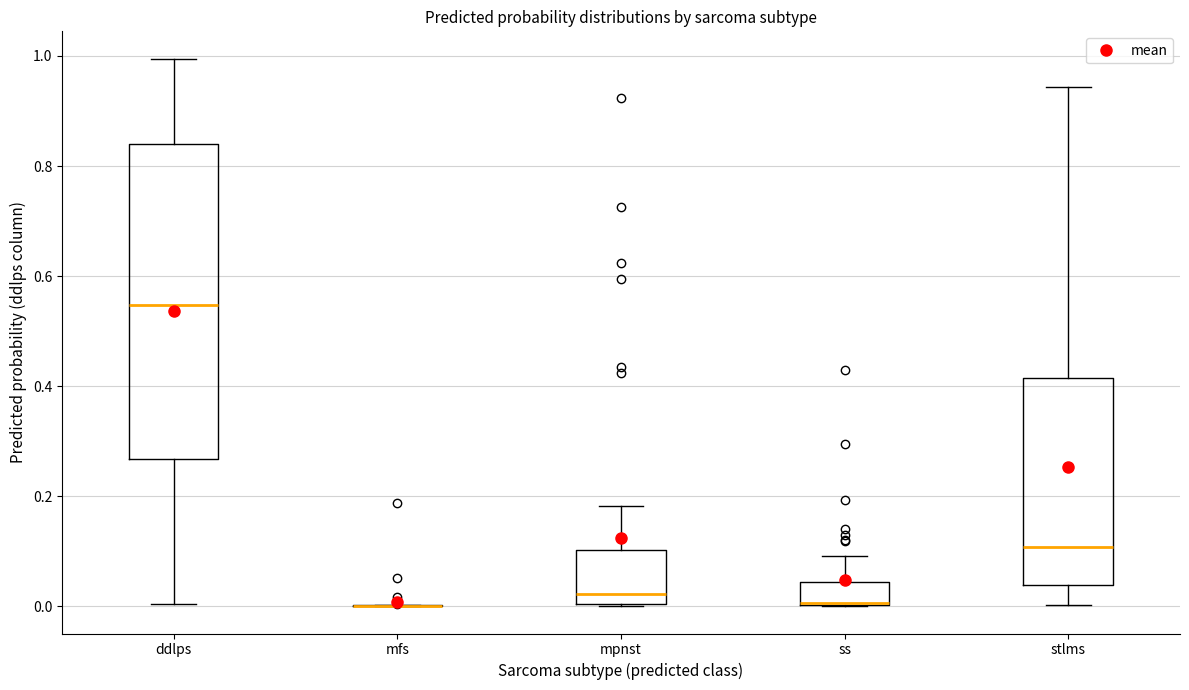

Reading left to right, transcribe this box plot: for each box, give where its median line is, the range the box spans, and where its two whiskers end, as read against the y-axis. The values are not printed on the chart, so give them approximately, as read against the axis.

ddlps: median 0.54, box 0.26 to 0.84, whiskers 0.00 to 1.00
mfs: box collapsed to a line at 0.00, whiskers 0.00 to 0.00
mpnst: median 0.02, box 0.00 to 0.10, whiskers 0.00 to 0.18
ss: median 0.00 (drawn on the box's lower edge), box 0.00 to 0.04, whiskers 0.00 to 0.10
stlms: median 0.10, box 0.04 to 0.42, whiskers 0.00 to 0.94